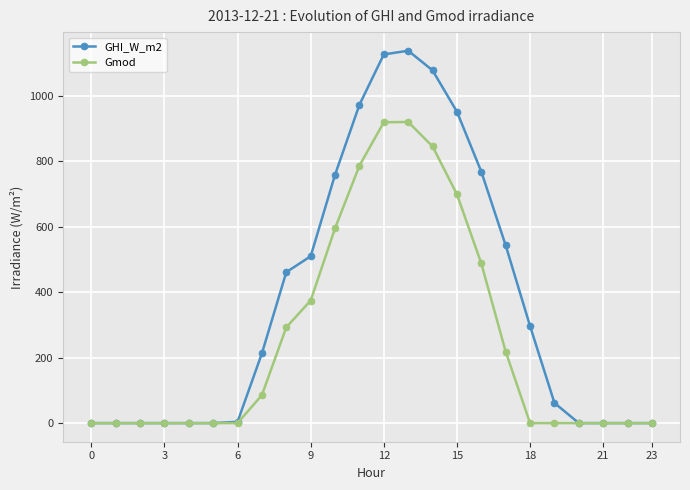

Which series has the largest total across all categories?

GHI_W_m2